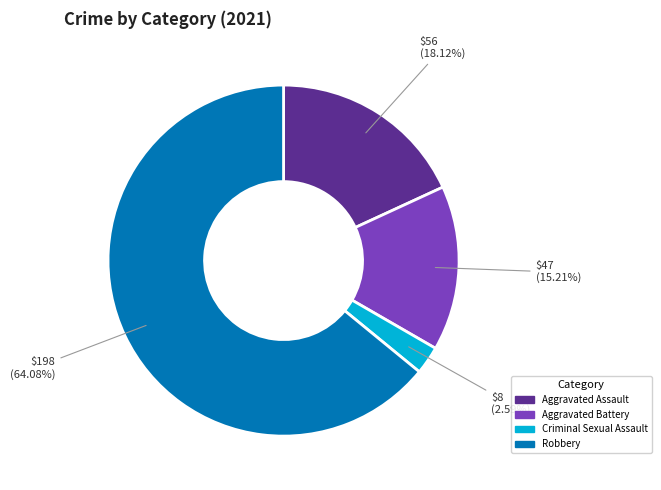

To the nearest percent, what is the combined percentage of Aggravated Battery and Aggravated Assault?

33%